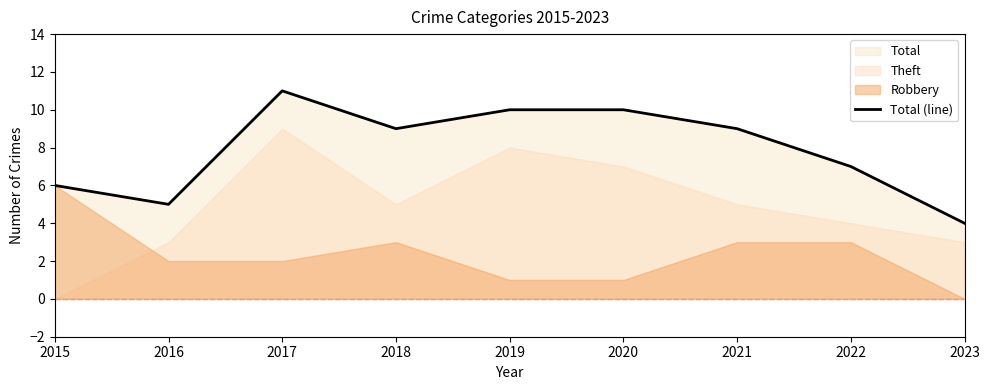

How many points are lower than both their immediate neighbors (excluding endpoints)?

2